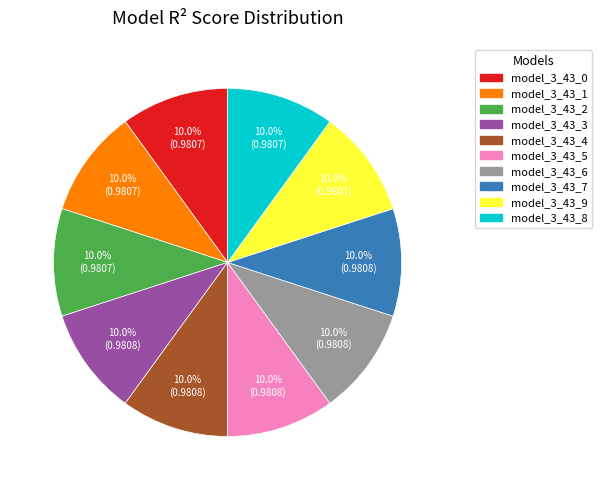

Count the number of slices in the pie.

10